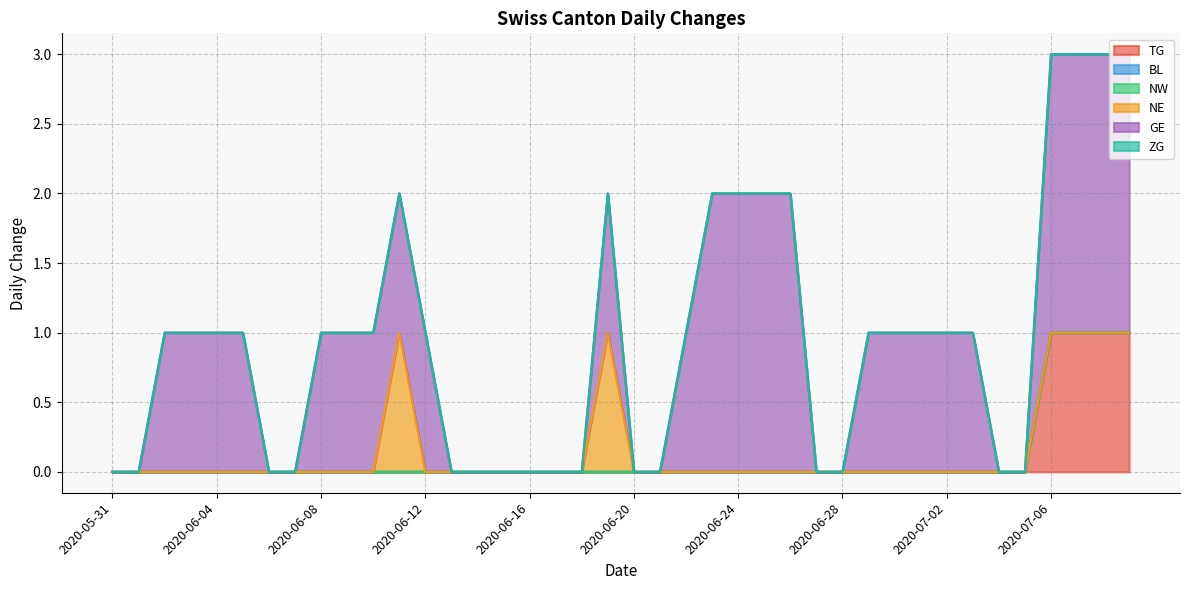

Which series changed the most between 2020-06-08 and 2020-06-13?

GE